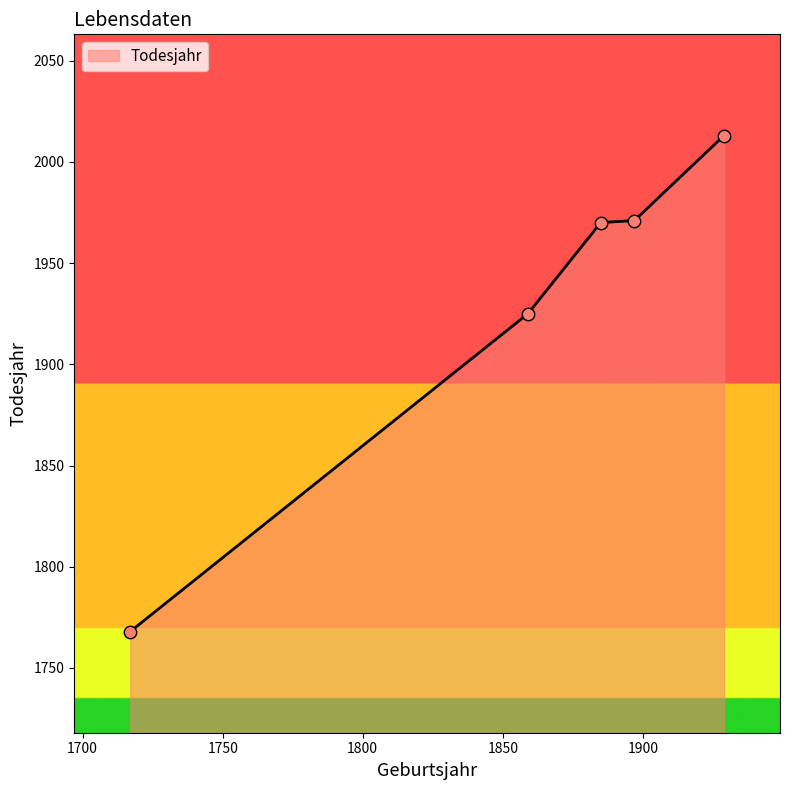

What is the smallest value displayed?

1768